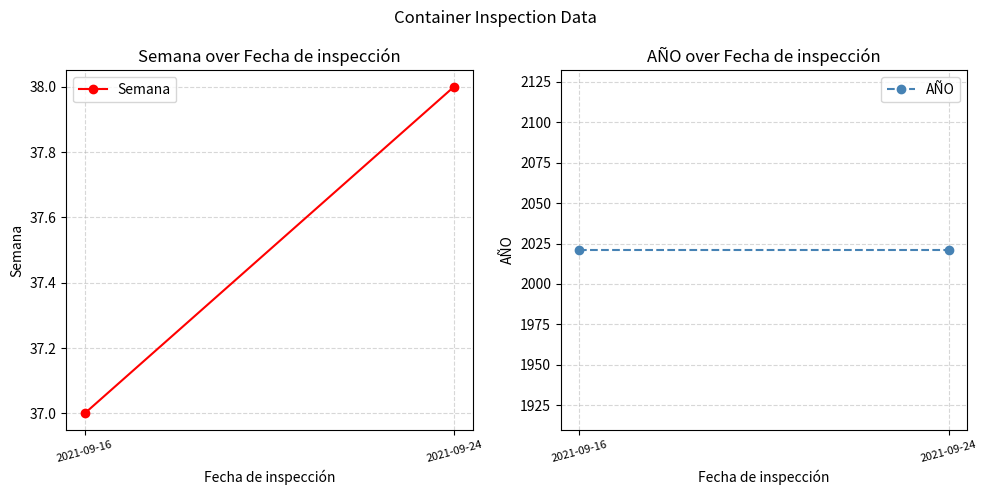

List the series in order of their overall mean, highest first.

AÑO, Semana